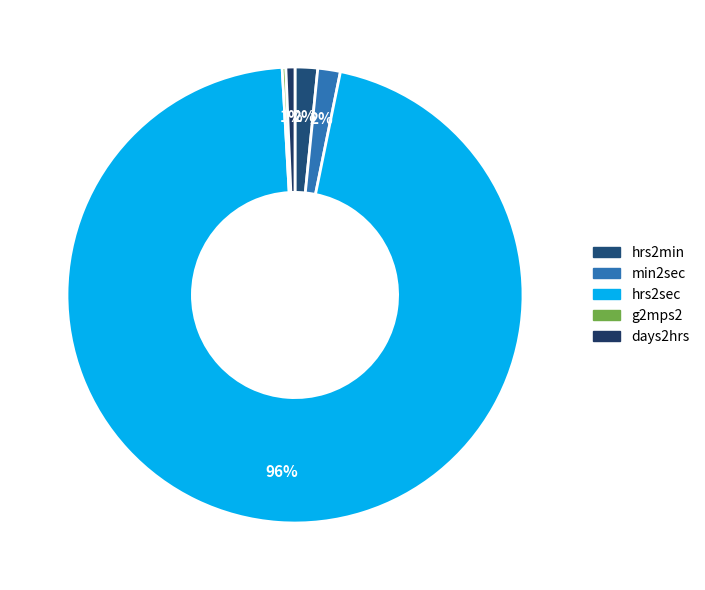

How many slices are in this pie chart?

5